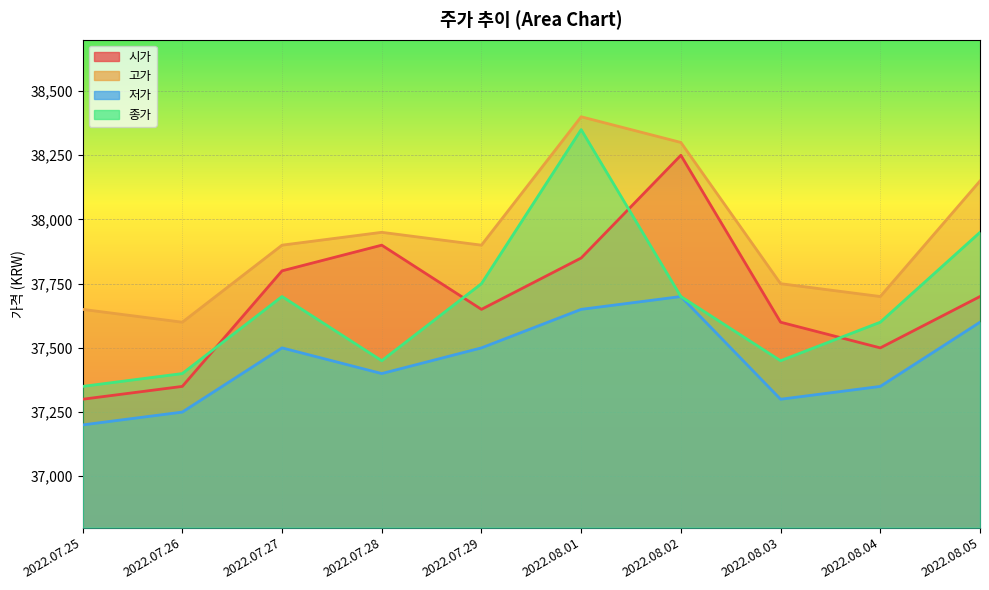

At 2022.07.25, list the series in order from smallest to largest.

저가, 시가, 종가, 고가